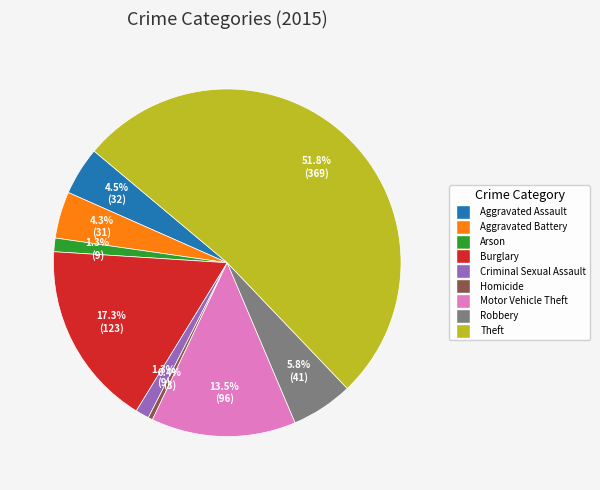

What is the largest slice in the pie chart?

Theft